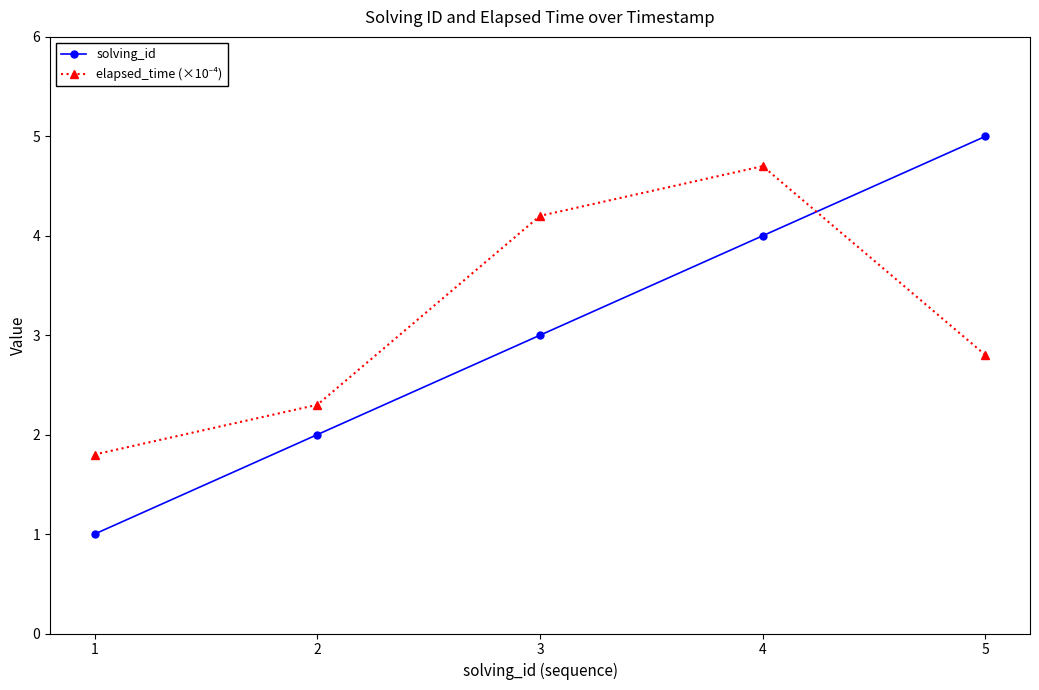

What is the difference between the maximum and minimum values in the solving_id series?

4.0